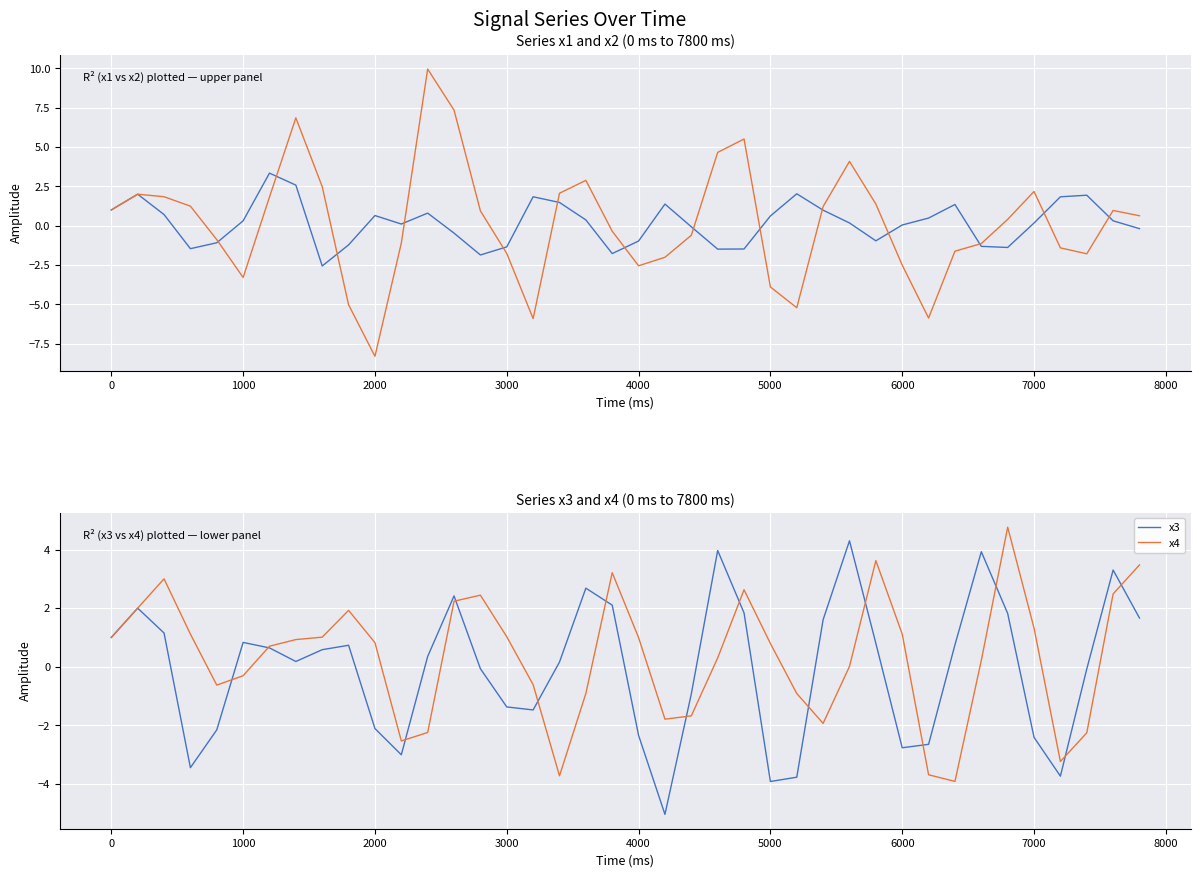

What is the value of the x2 point at the 14th from the left?

7.3